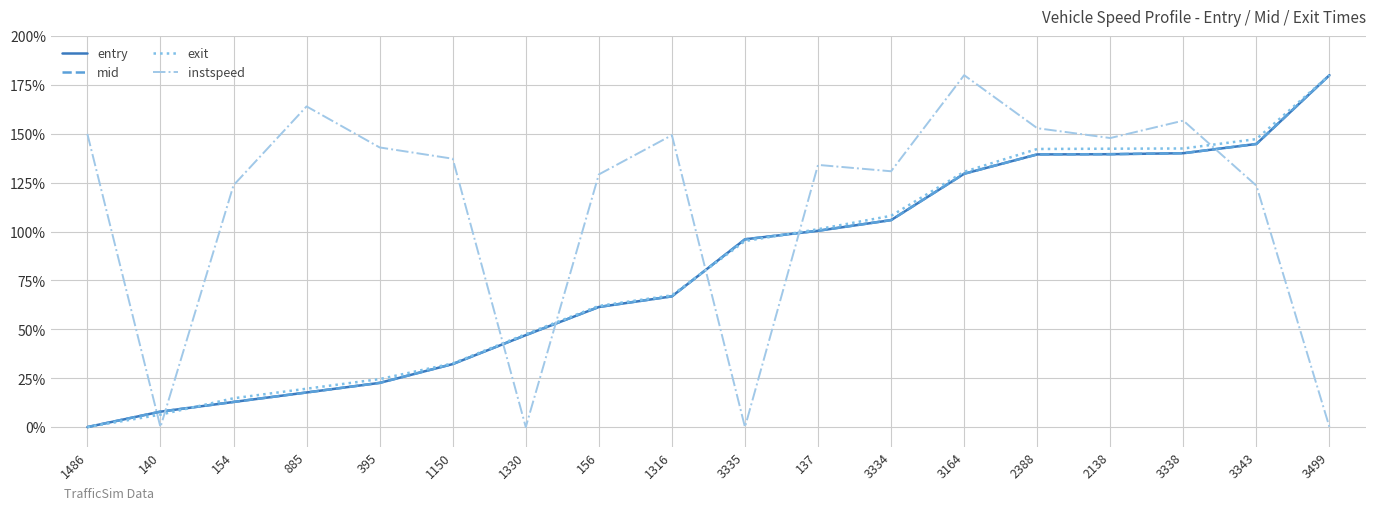

What is the approximate value of mid at 3499?

180.0